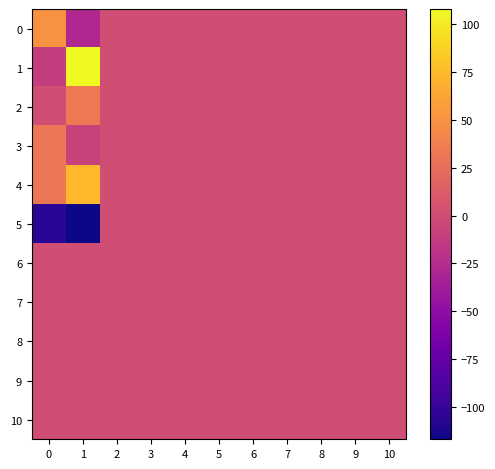

Which series has the largest range (max minus min)?

1